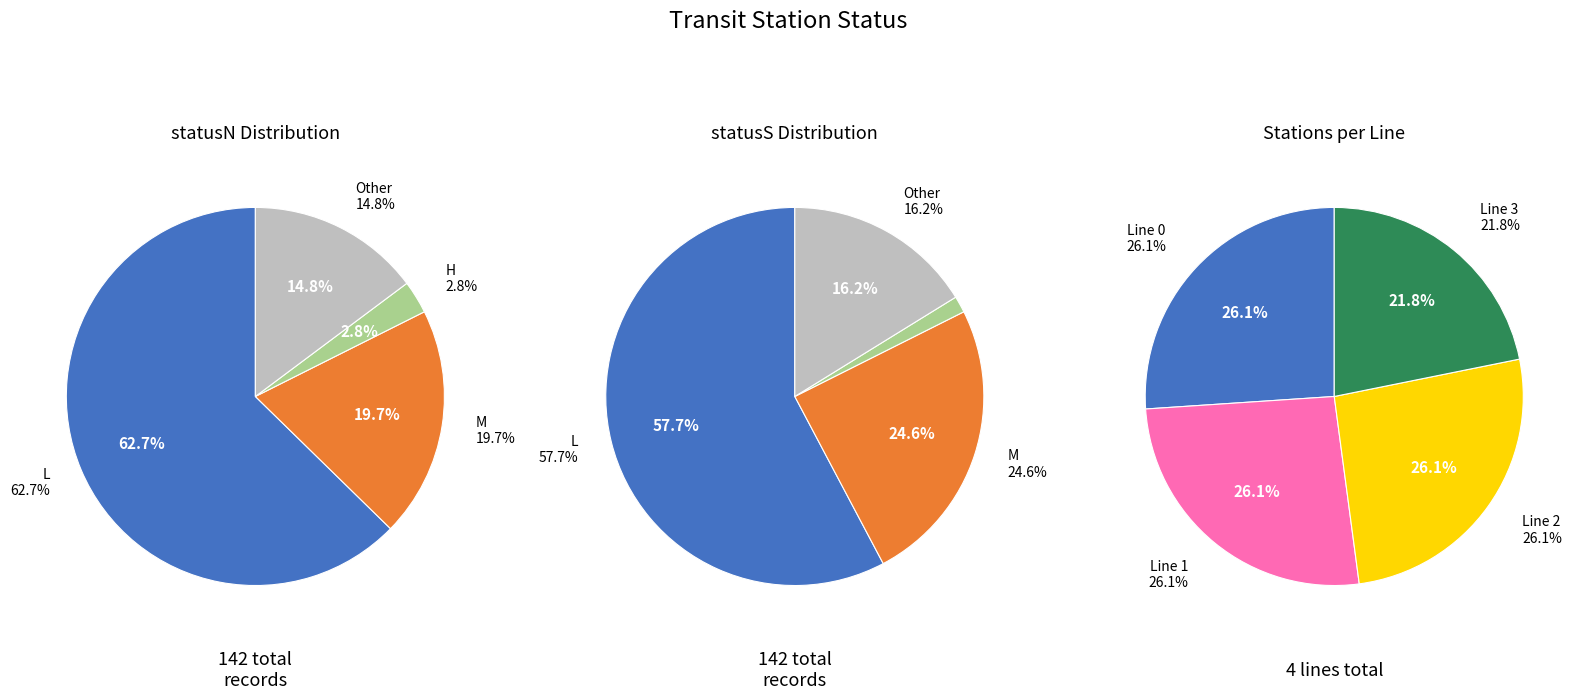

At H, list the series in order from smallest to largest.

line_counts, statusS_counts, statusN_counts